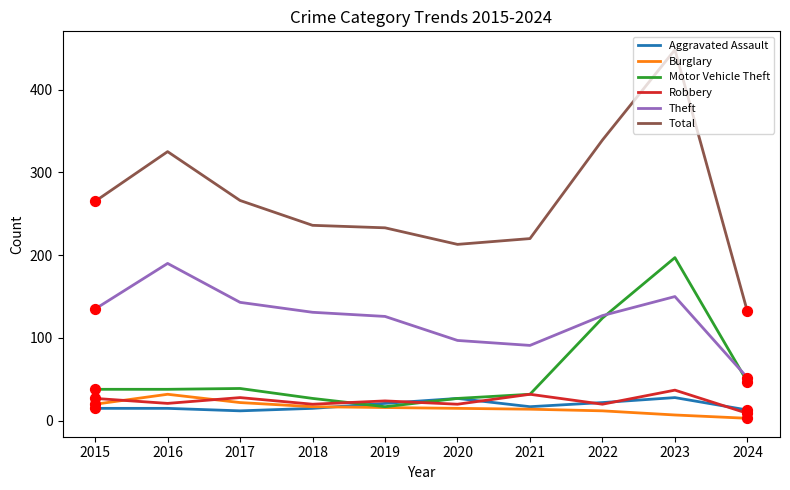

What are all the series names shown in the legend?

Aggravated Assault, Burglary, Motor Vehicle Theft, Robbery, Theft, Total